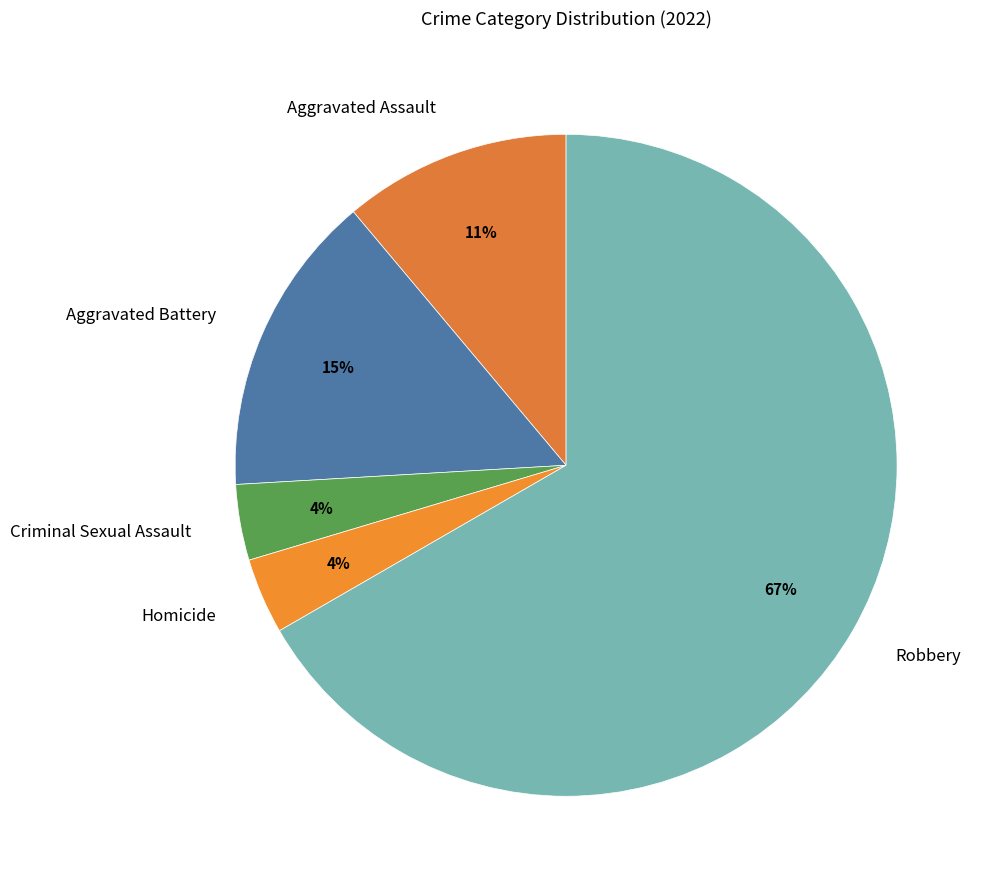

The Aggravated Assault slice represents 11% of the pie. True or false?

True